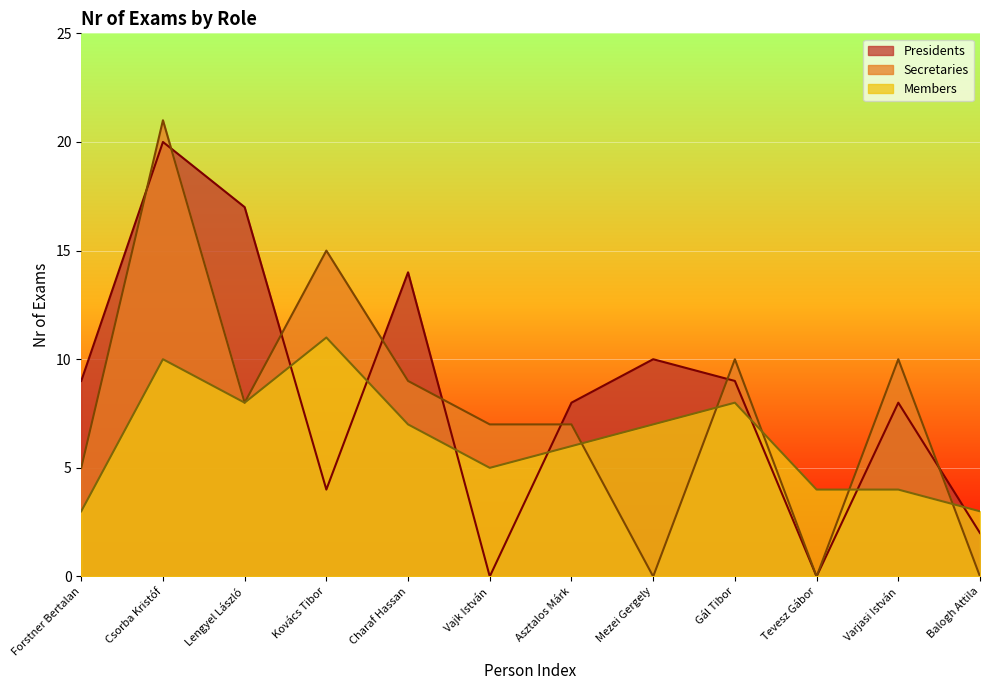

What are all the series names shown in the legend?

Presidents, Secretaries, Members